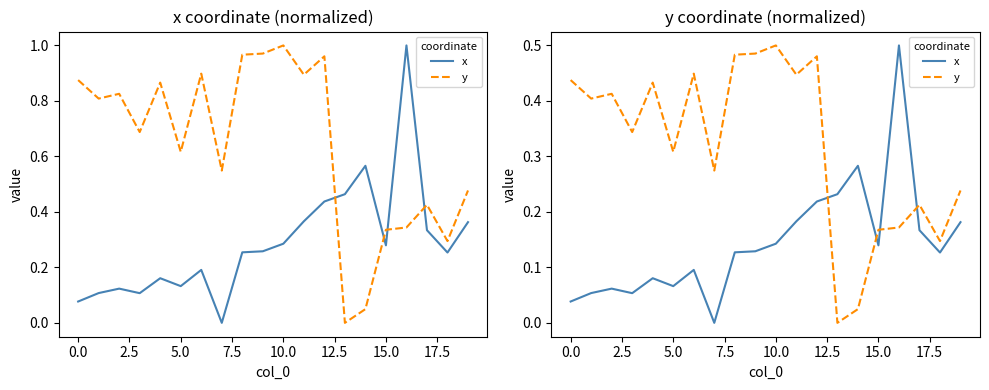

How many lines are shown in the chart?

2